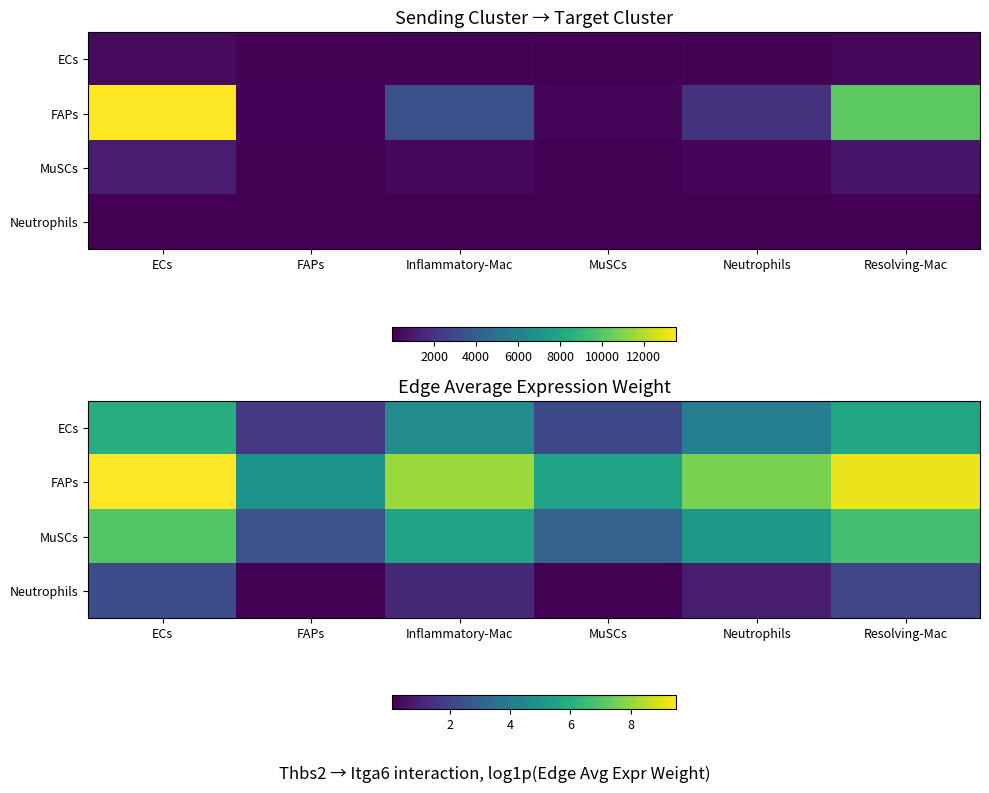

True or false: ECs has a value of 2.6 at Neutrophils.

False